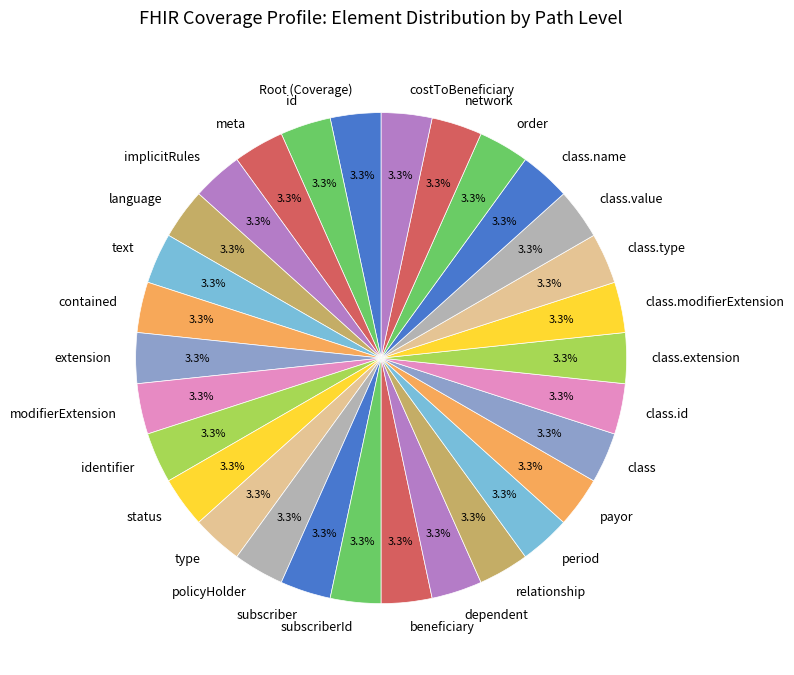

What is the ratio of the value at extension to the value at class.type?

1.0